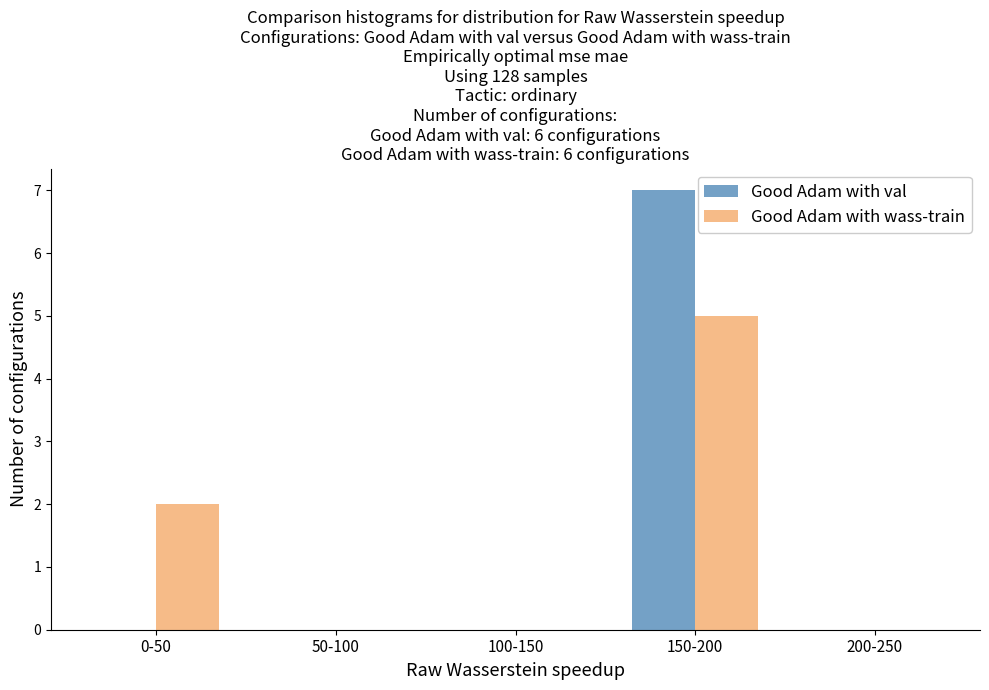

Reading left to right, transcribe all the data shown in this chart.

Good Adam with val: 0-50=0	50-100=0	100-150=0	150-200=7	200-250=0
Good Adam with wass-train: 0-50=2	50-100=0	100-150=0	150-200=5	200-250=0